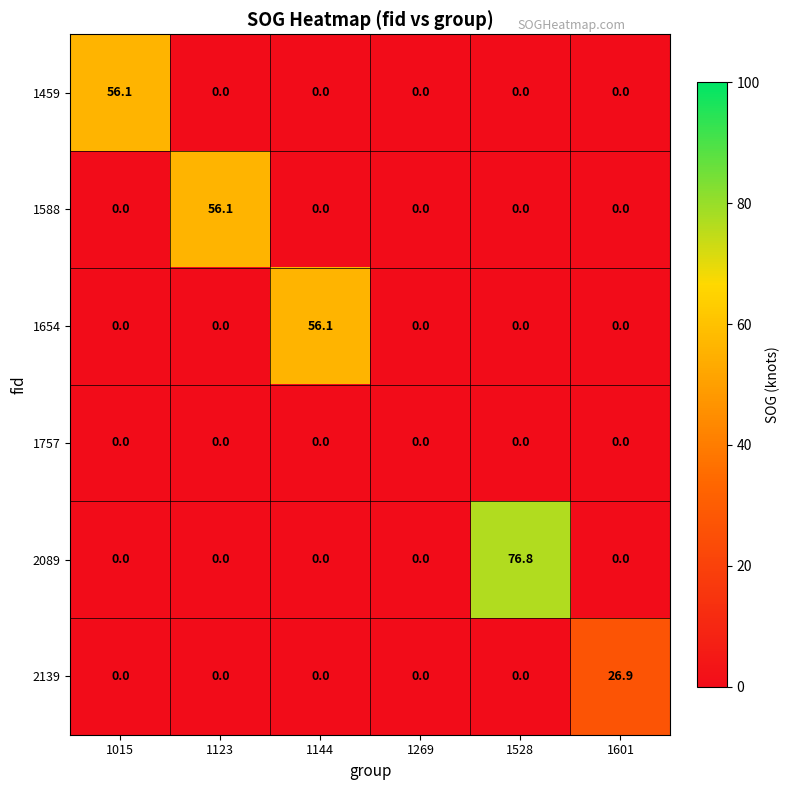

At which category is the sum across all series the highest?

1528